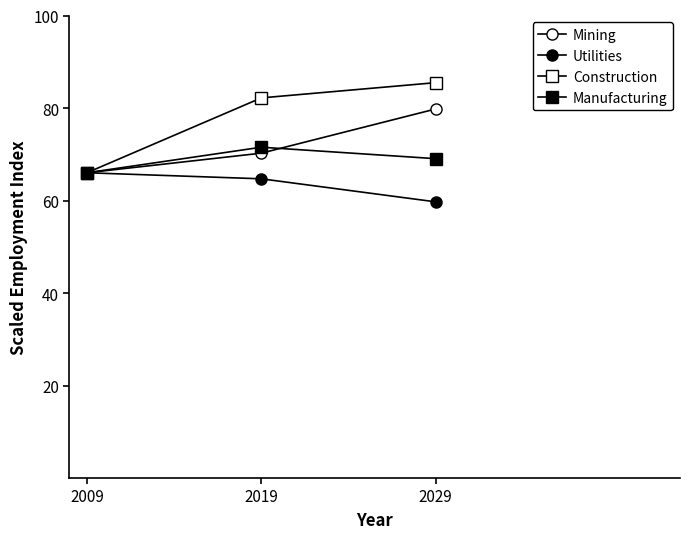

How many series are shown in this chart?

4